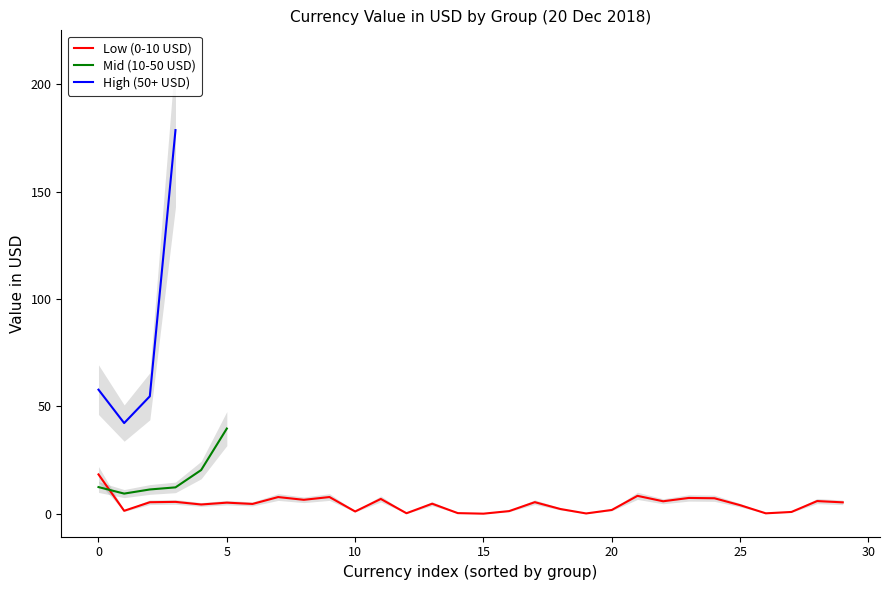

The Low (0-10 USD) series shows 18.4 at 0. True or false?

True